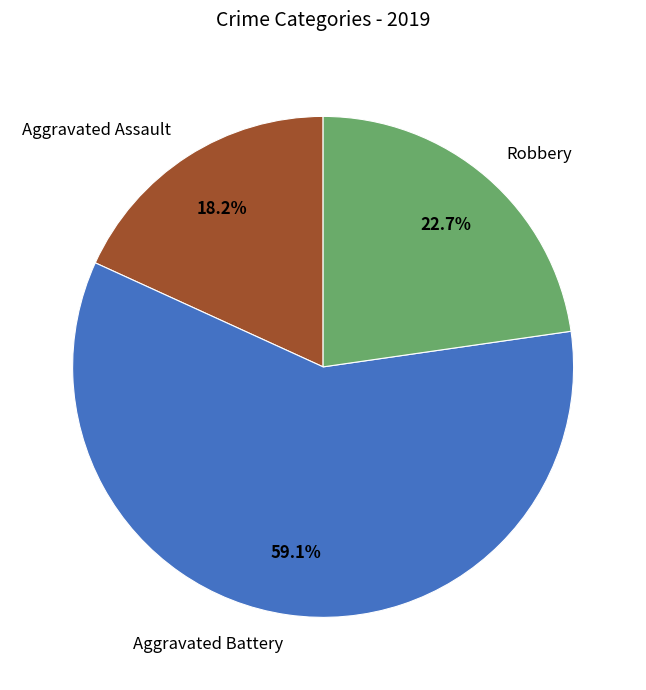

What portion of the pie excludes Robbery?

77.3%